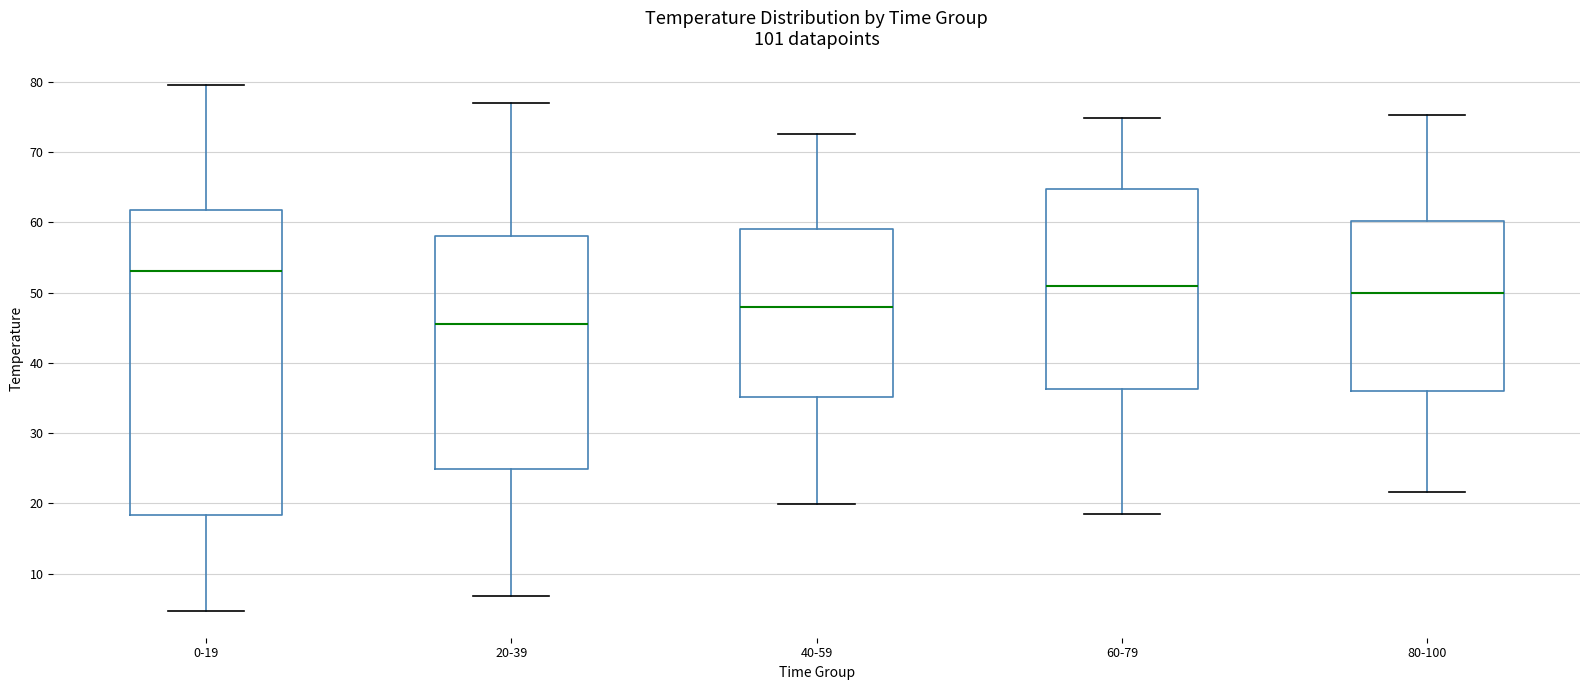

Where does the median line of the box for 40-59 sit on the y-axis? The values are not printed on the chart, so give them approximately, as read against the axis.

48